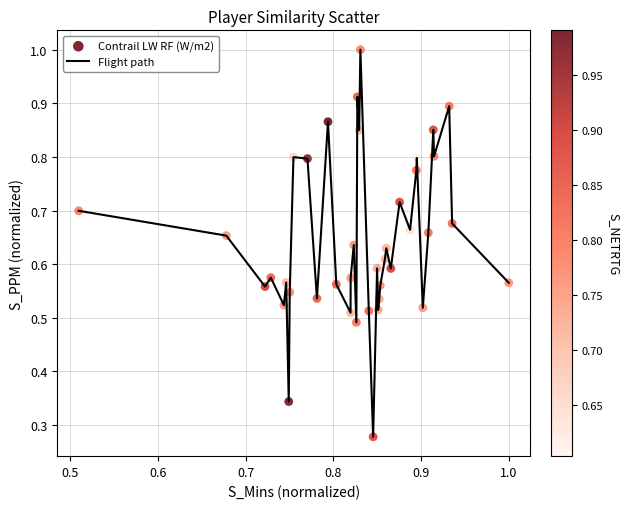

What is the maximum value shown in the chart?

1.0